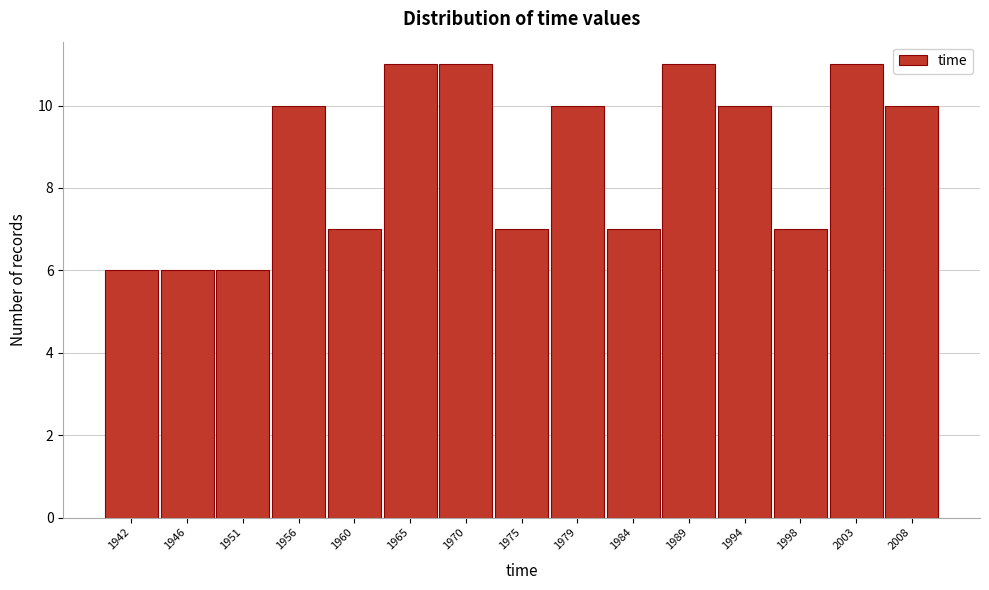

Reading left to right, what are all the values shown in this chart?

6	6	6	10	7	11	11	7	10	7	11	10	7	11	10